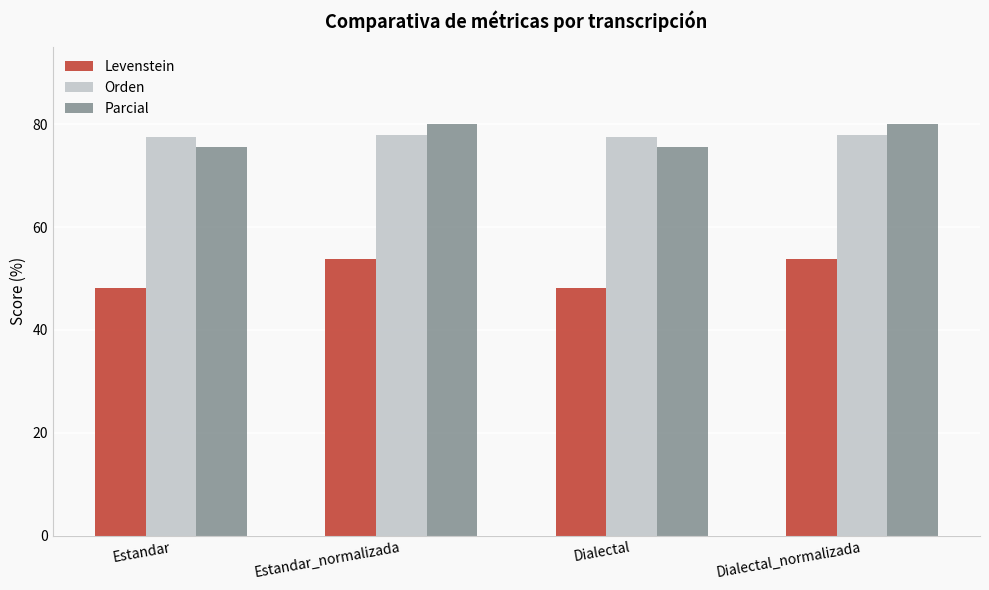

Does the chart contain any negative values?

No